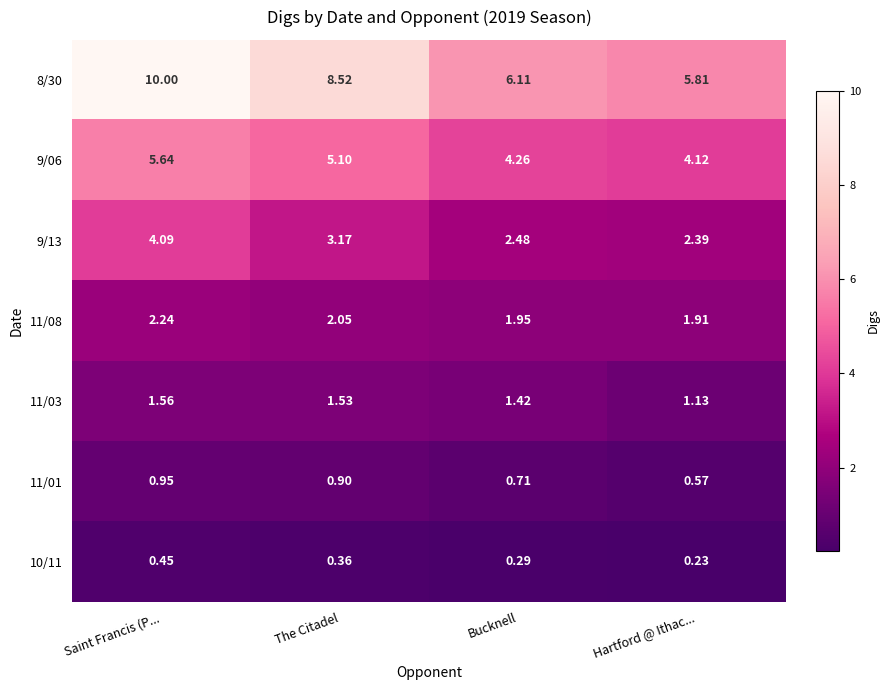

Is the value of 10/11 at The Citadel greater than the value of 8/30 at Hartford @ Ithac...?

No